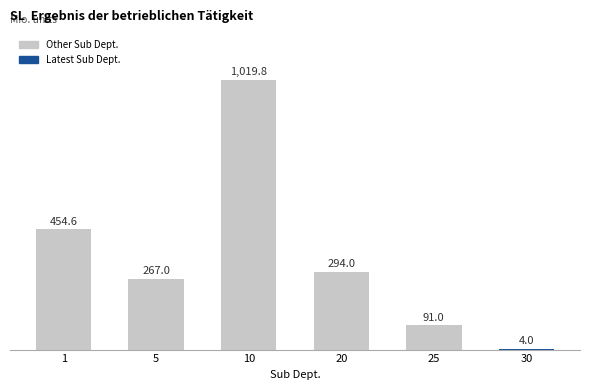

What is the ratio of the value at 20 to the value at 25?

3.2